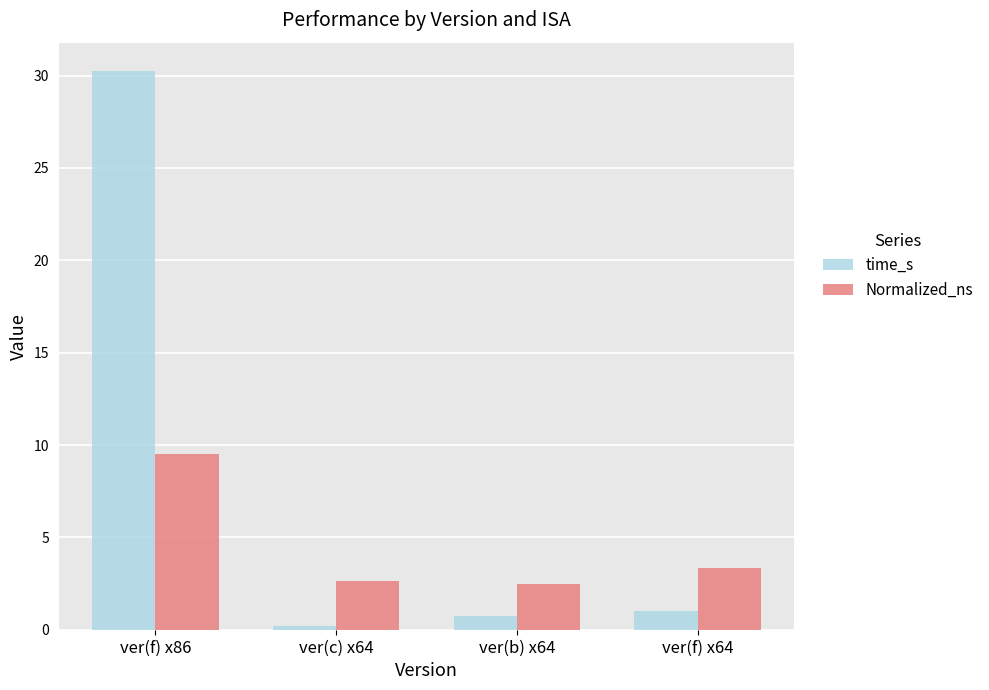

At which label does time_s reach its peak?

ver(f) x86